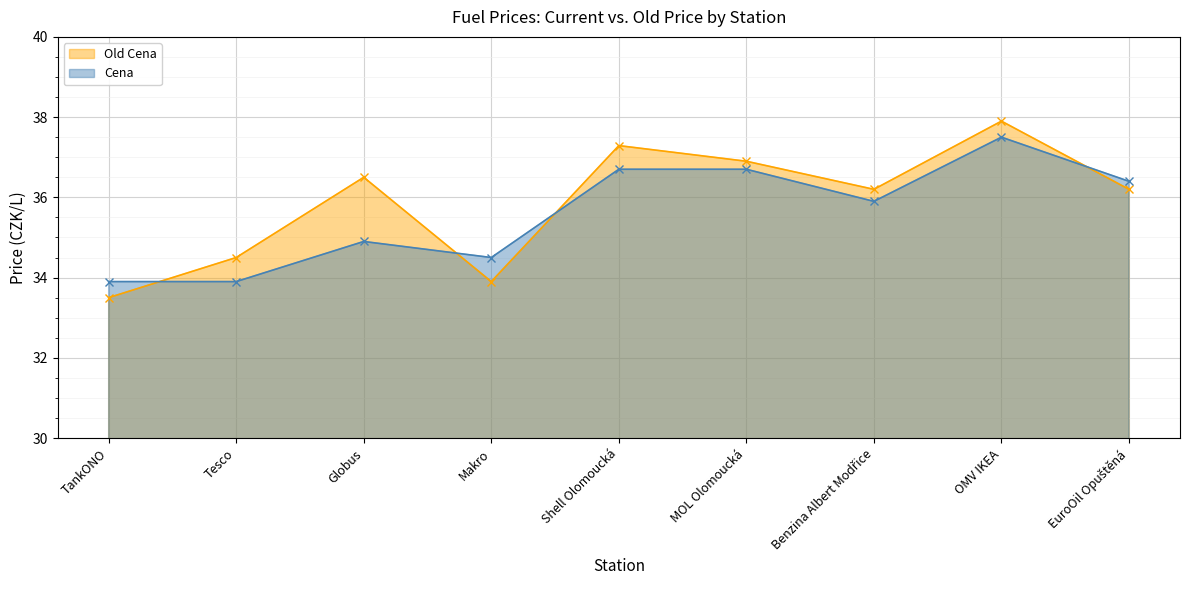

At which category is the sum across all series the highest?

OMV IKEA